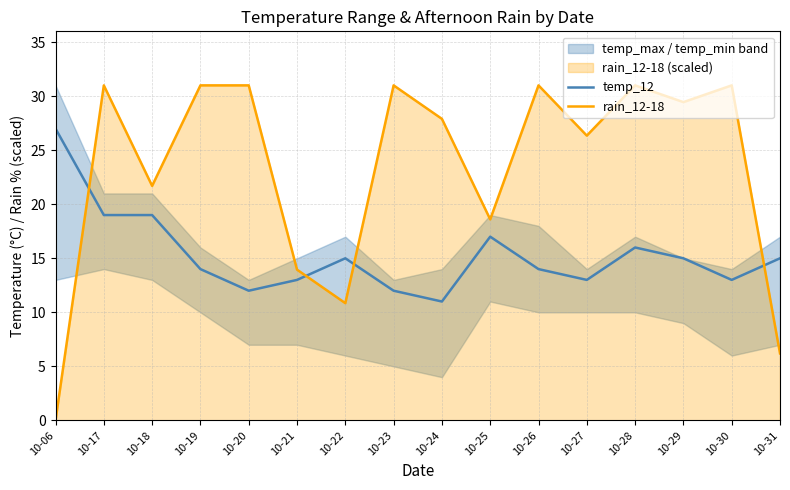

List the series in order of their peak value, lowest first.

temp_12, rain_12-18